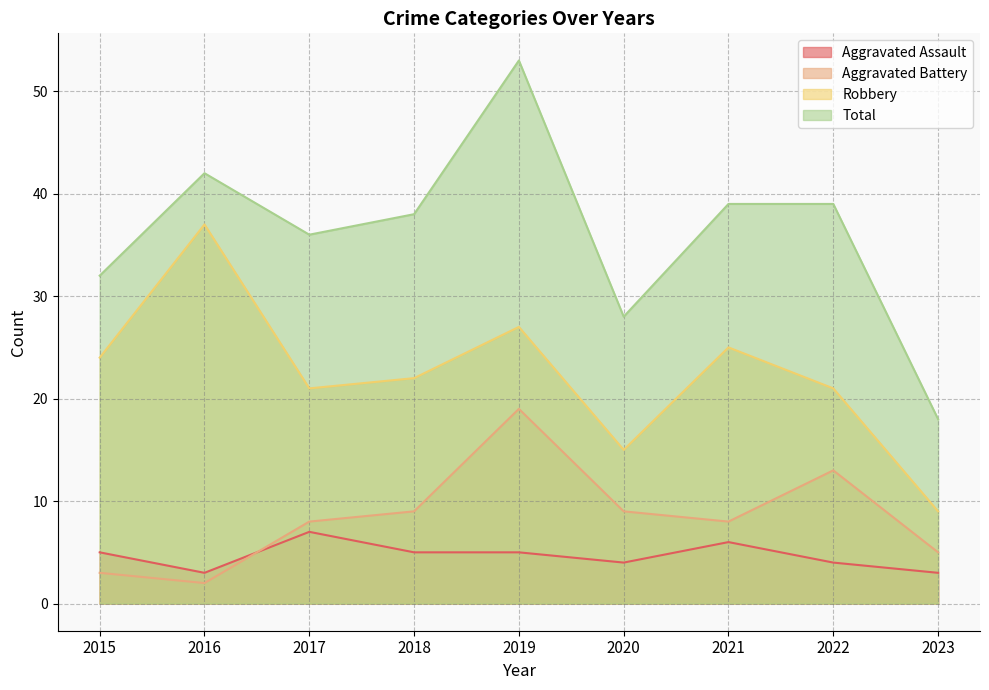

Where is Total nearest to the value 35?

2017